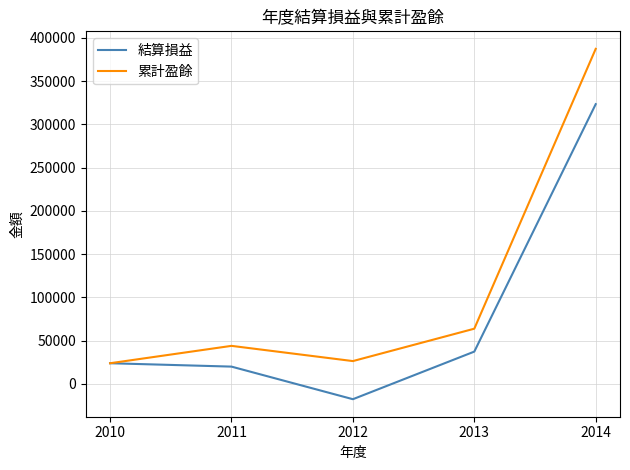

How many series are shown in this chart?

2